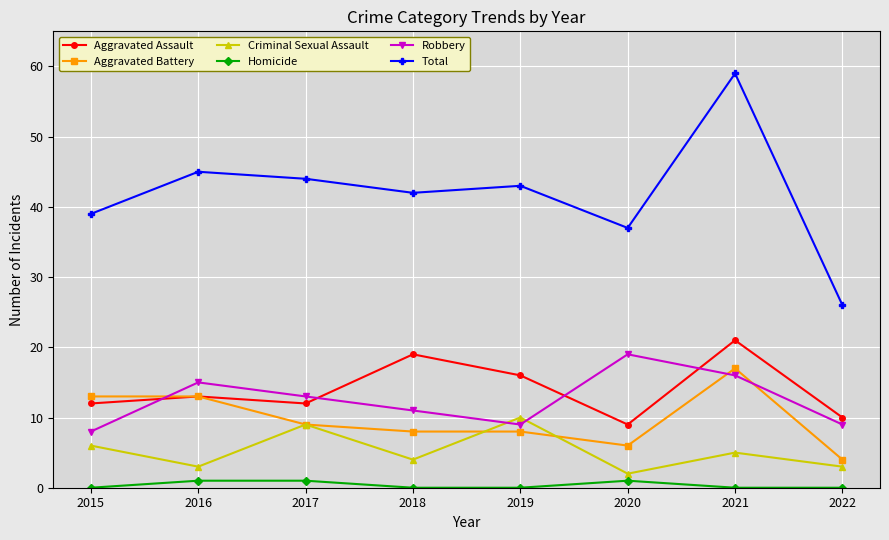

What is the difference between the maximum and minimum values in the Total series?

33